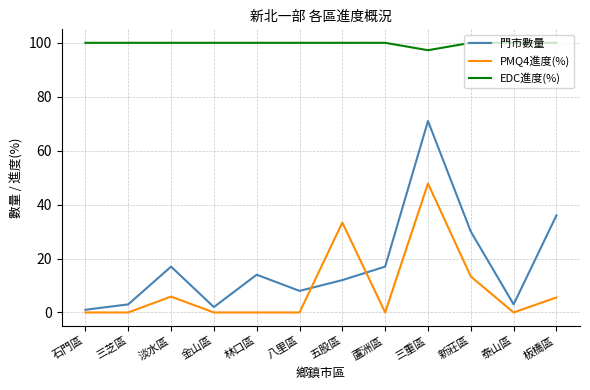

At which category does PMQ4進度(%) reach its first local peak?

淡水區